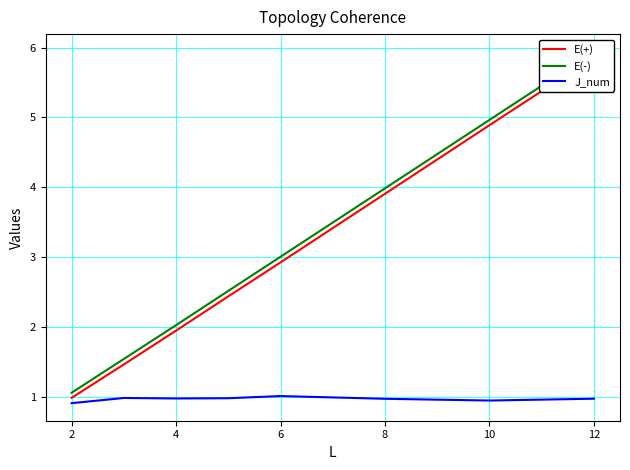

Which series changed the most between 12 and 2?

E(-)